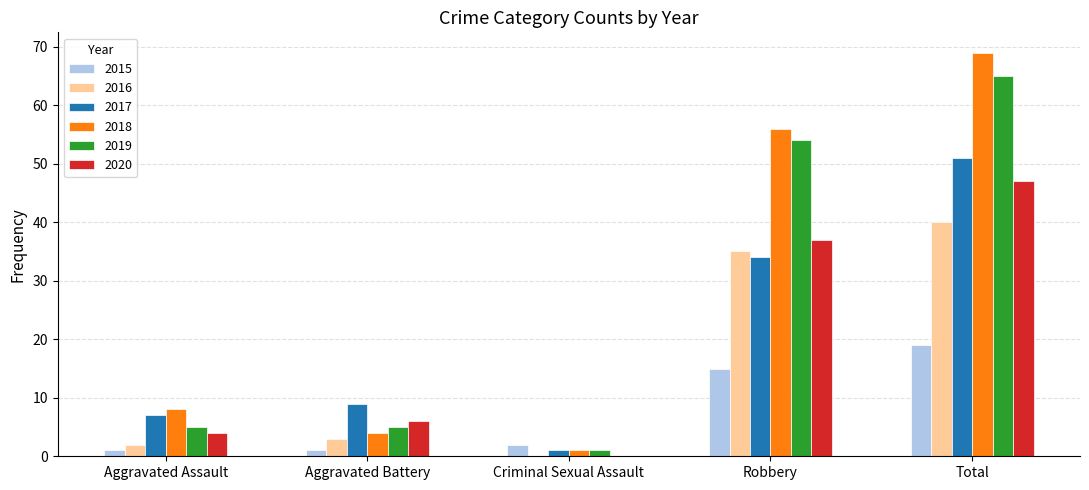

Which category has the highest value across all series?

Total